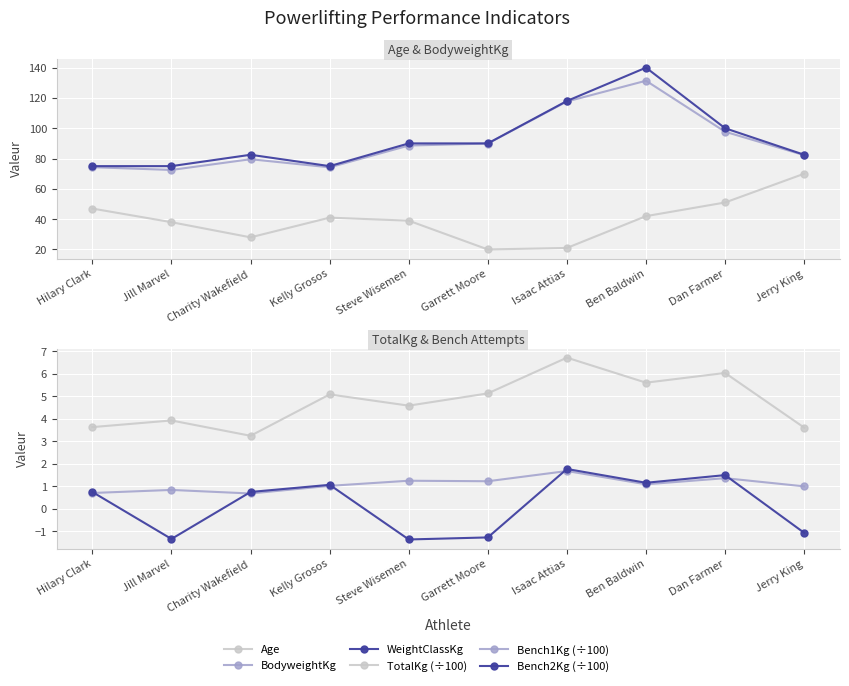

The value of Bench1Kg (÷100) at Kelly Grosos is 1.0. True or false?

True